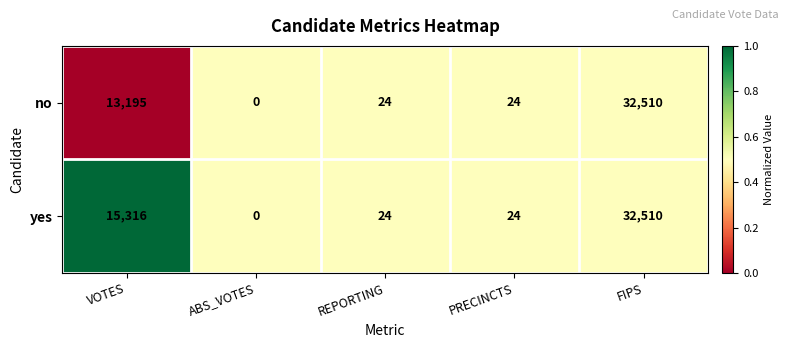

Is it true that no equals 24 at REPORTING?

True